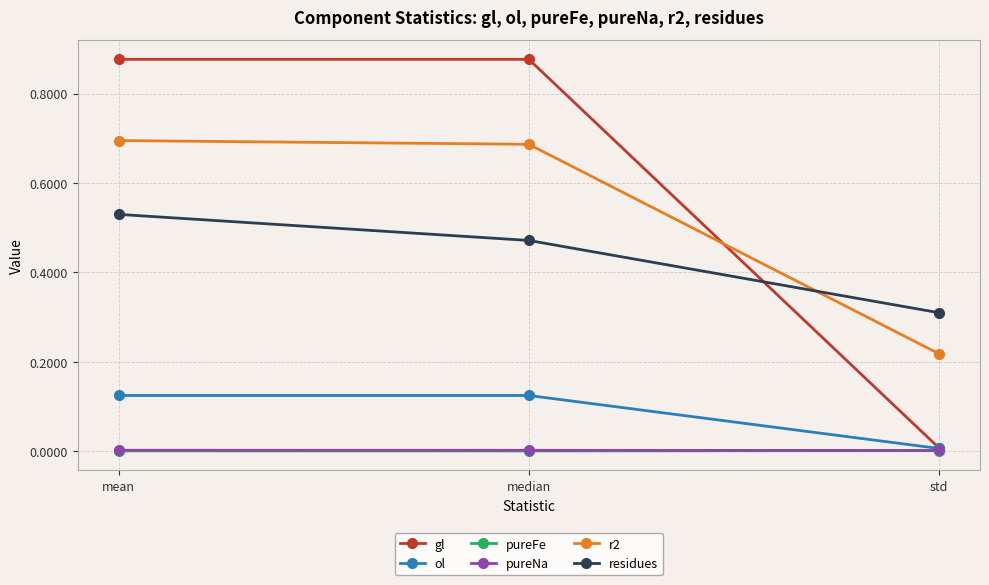

Which series changed the most between median and std?

gl